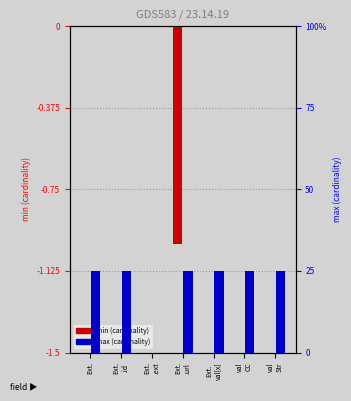

The value of min at val
CC is 1. True or false?

False